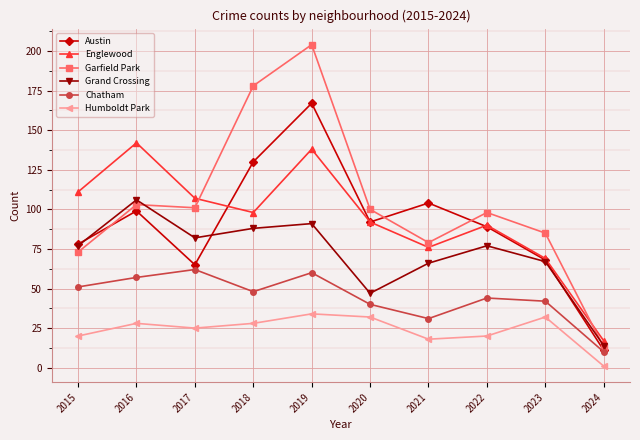

Reading left to right, list all the values displayed in this chart.

Austin: 2015=78	2016=99	2017=65	2018=130	2019=167	2020=92	2021=104	2022=89	2023=68	2024=11
Englewood: 2015=111	2016=142	2017=107	2018=98	2019=138	2020=92	2021=76	2022=90	2023=69	2024=17
Garfield Park: 2015=73	2016=103	2017=101	2018=178	2019=204	2020=100	2021=79	2022=98	2023=85	2024=13
Grand Crossing: 2015=77	2016=106	2017=82	2018=88	2019=91	2020=47	2021=66	2022=77	2023=67	2024=14
Chatham: 2015=51	2016=57	2017=62	2018=48	2019=60	2020=40	2021=31	2022=44	2023=42	2024=10
Humboldt Park: 2015=20	2016=28	2017=25	2018=28	2019=34	2020=32	2021=18	2022=20	2023=32	2024=1